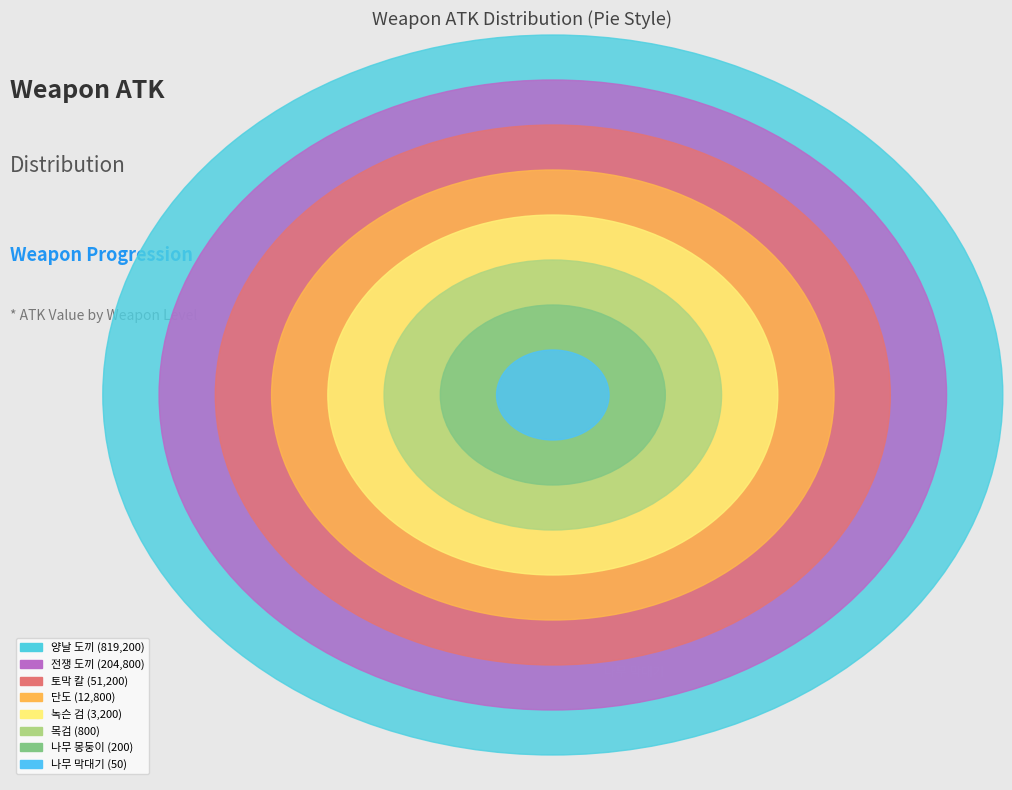

Is the sum of 전쟁 도끼 and 나무 막대기 greater than half?

No